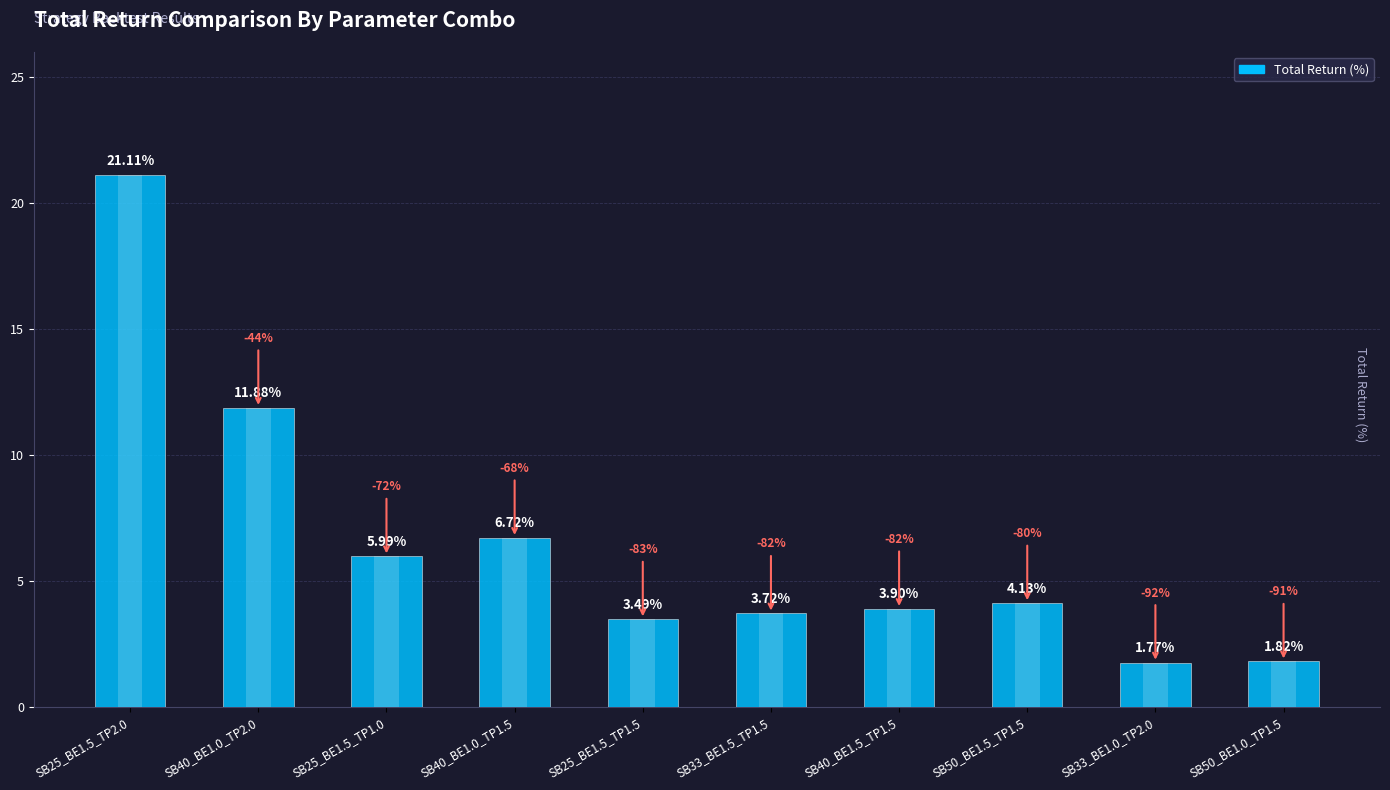

True or false: the data shows 3.7 at SB33_BE1.5_TP1.5.

True